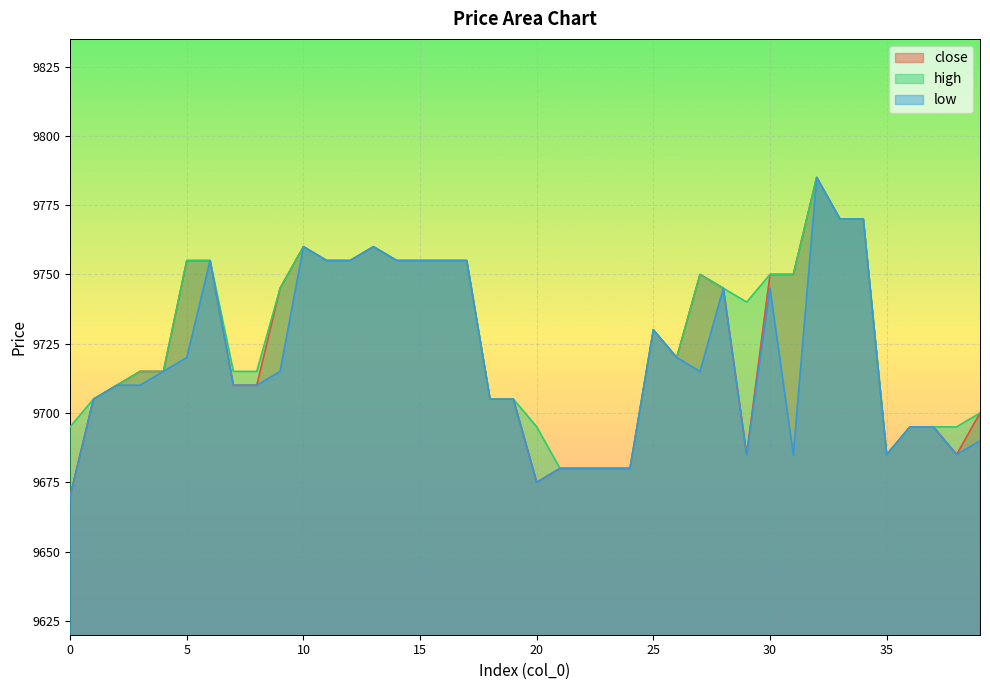

Rank the series by their maximum value, from lowest to highest.

close, high, low